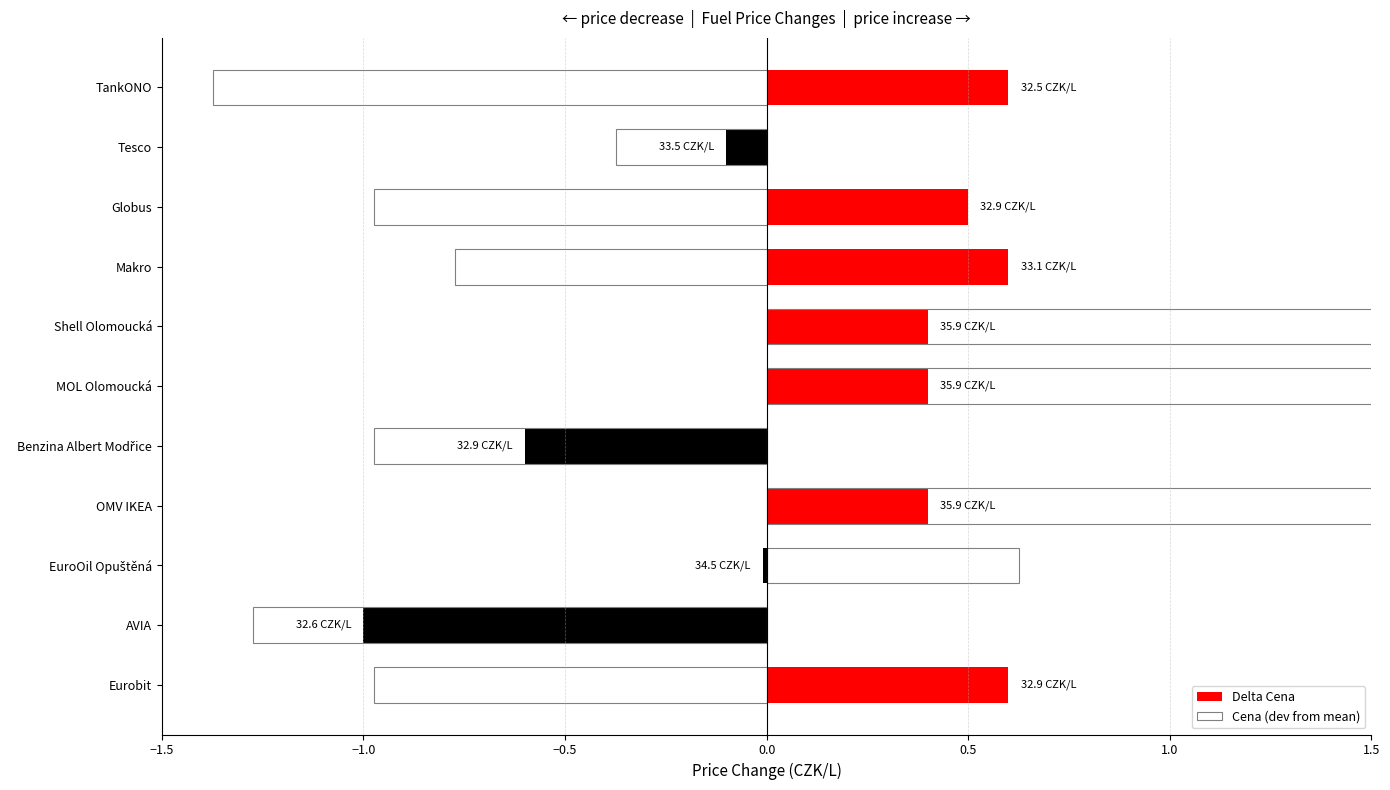

True or false: Cena (dev from mean) has a value of -1.2 at Makro.

False